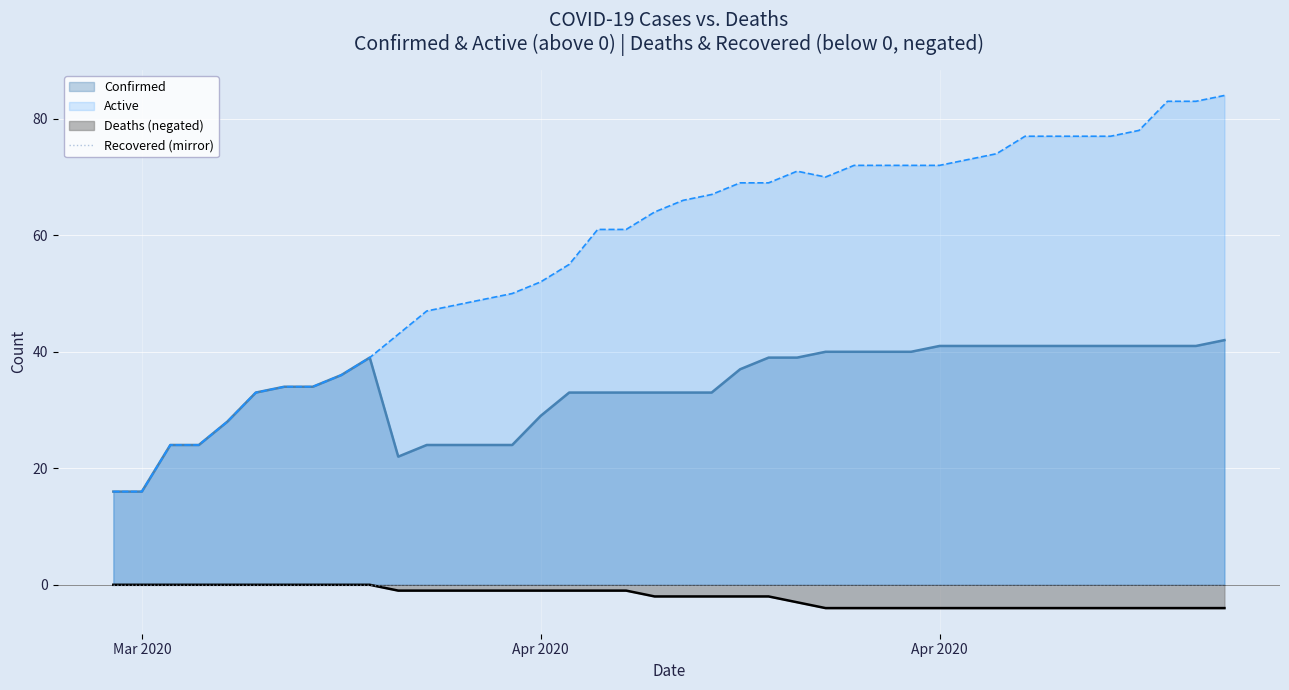

The value of Active at 04-13-2020 is 90. True or false?

False